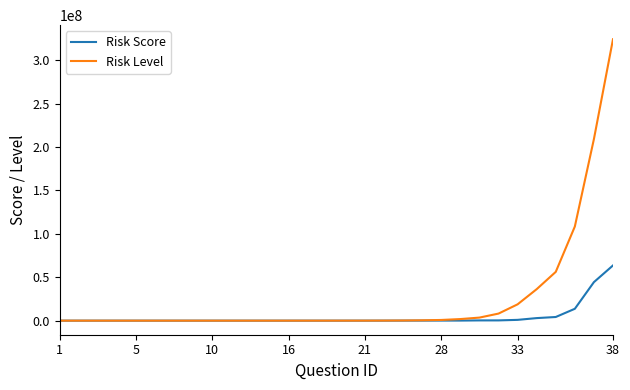

What is the minimum value shown in the chart?

1.0